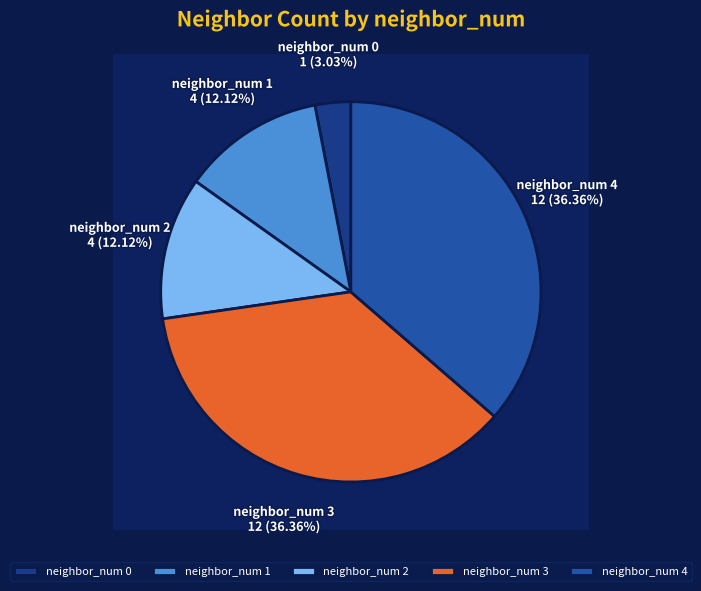

The 0 slice represents 1% of the pie. True or false?

False